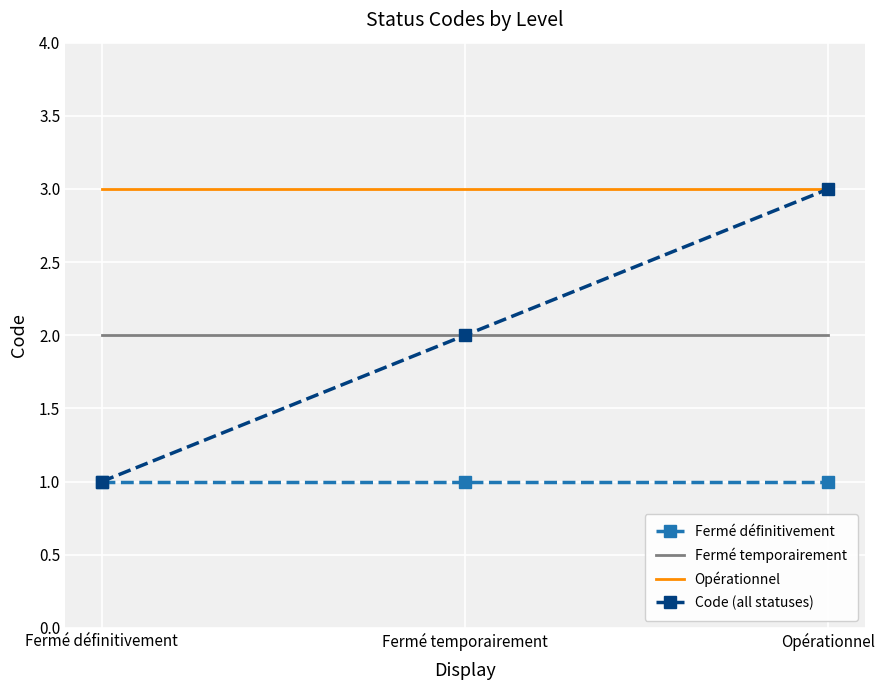

What is the difference between the highest and lowest values at Opérationnel?

2